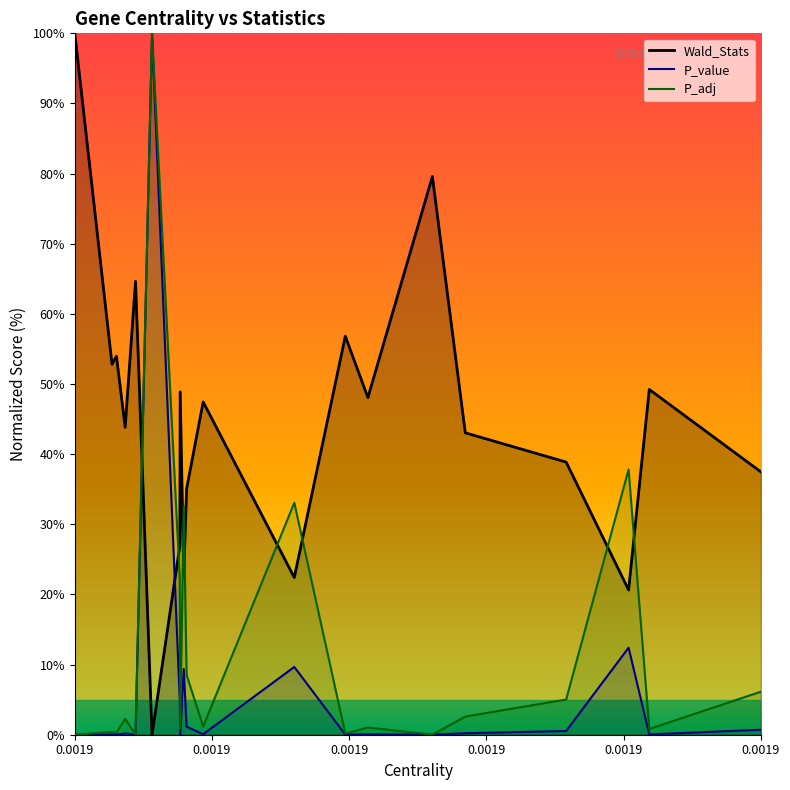

How many series are shown in this chart?

3